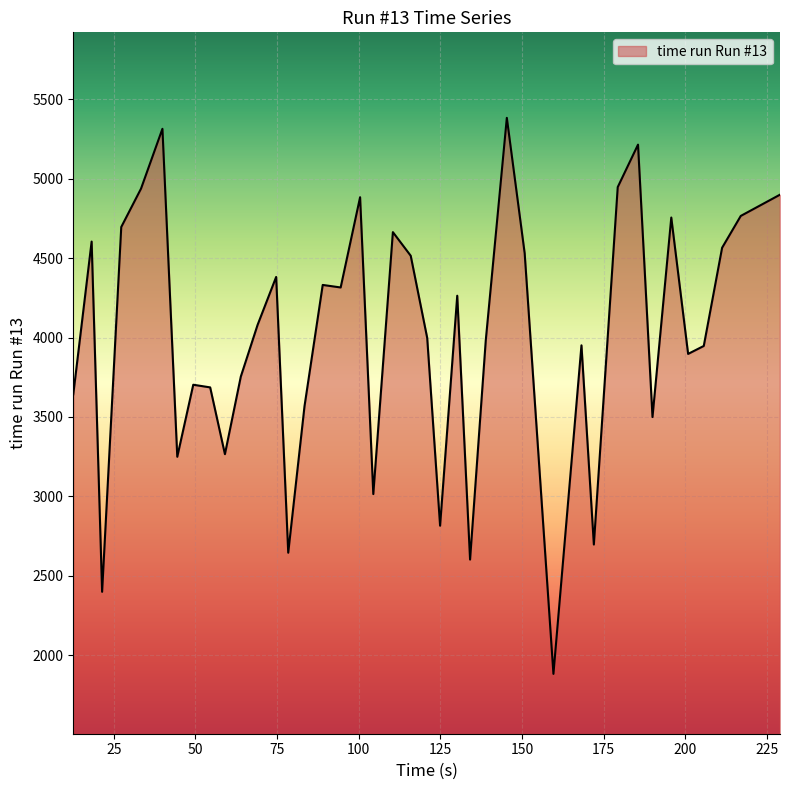

What is the difference between the second highest and second lowest values?

2914.1